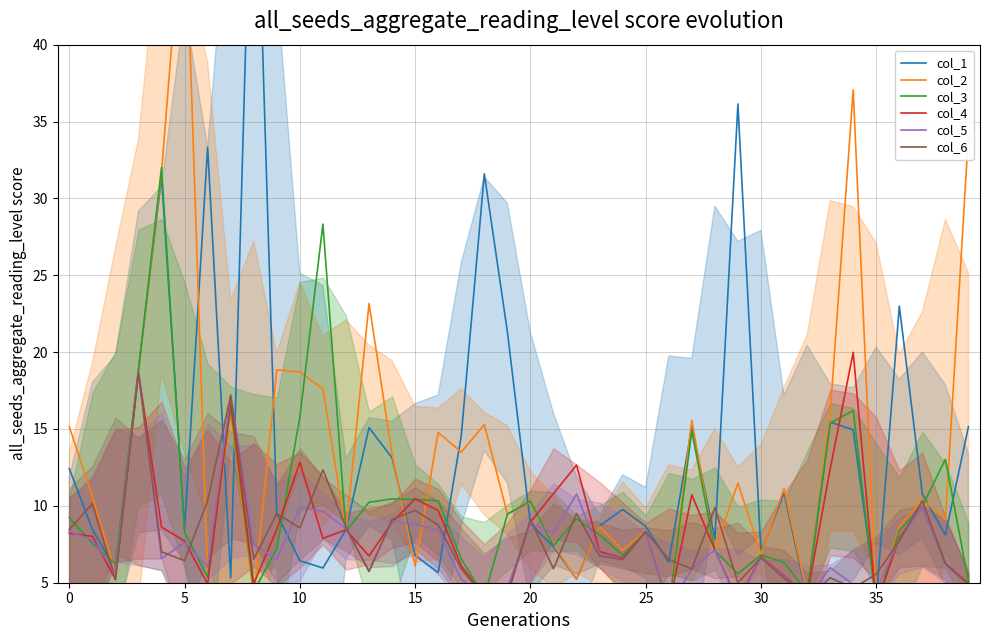

List the series in order of their peak value, lowest first.

col_6, col_5, col_4, col_3, col_2, col_1